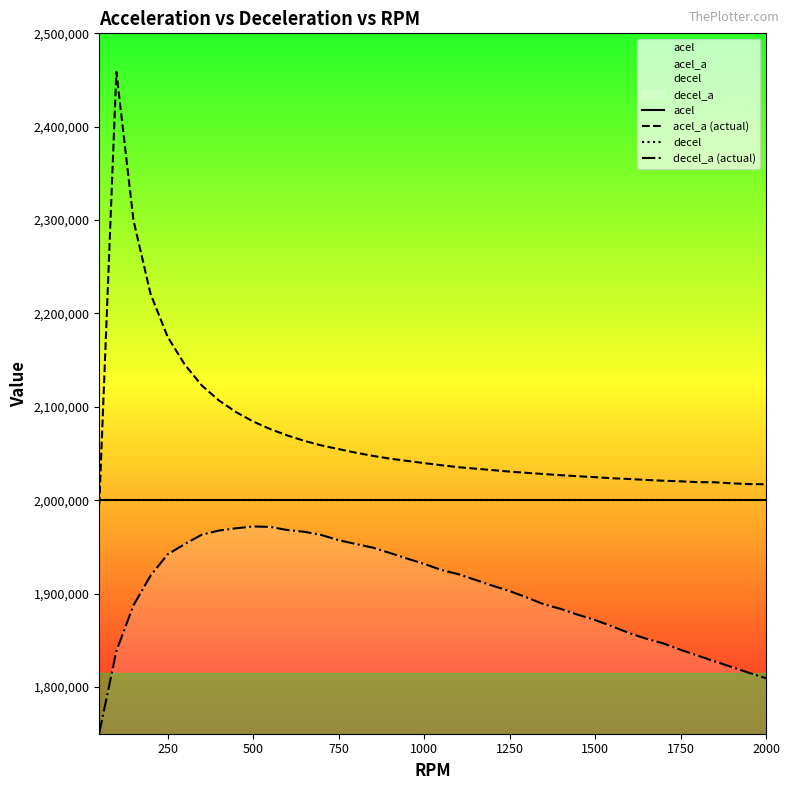

What is the sum of all decel_a (actual) values?

76062963